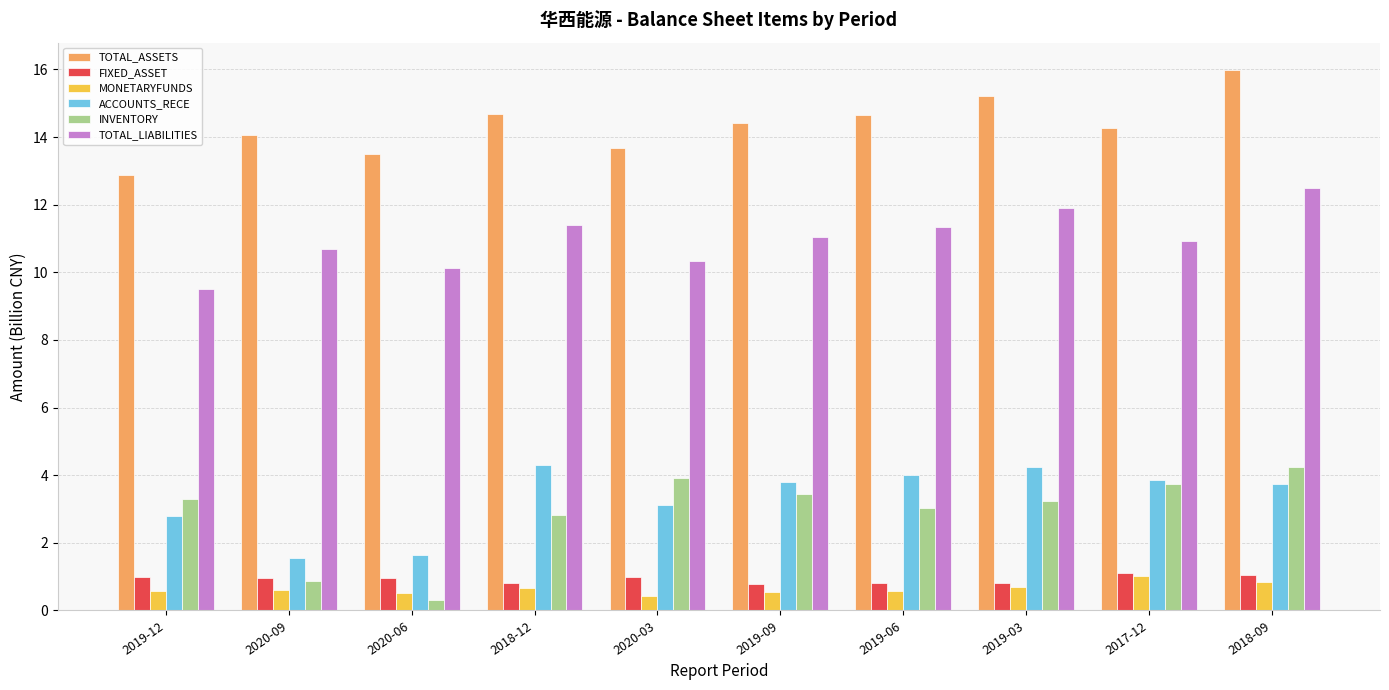

What is the greatest value displayed?

16.0